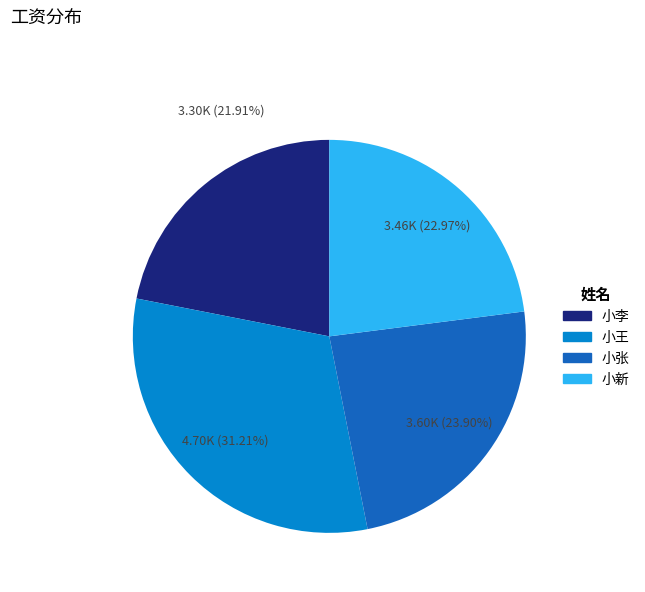

Is there a majority slice in this chart?

No